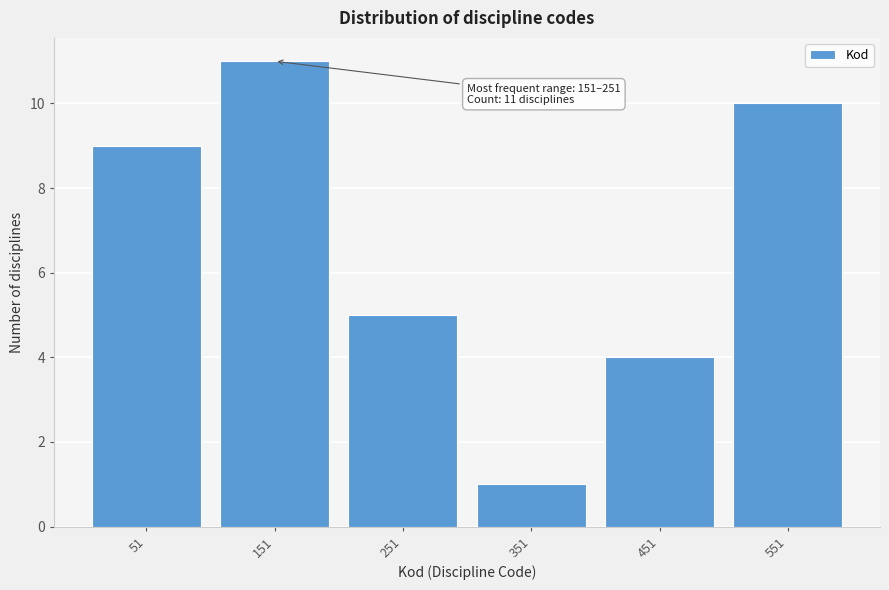

Reading left to right, list all the values displayed in this chart.

51=9	151=11	251=5	351=1	451=4	551=10